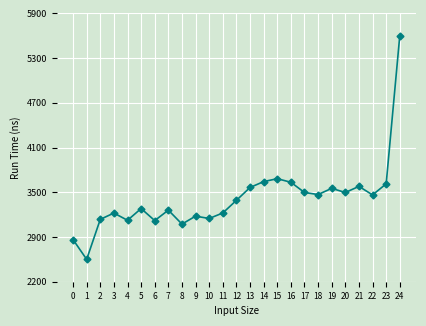

What is the sum of all values?

85917